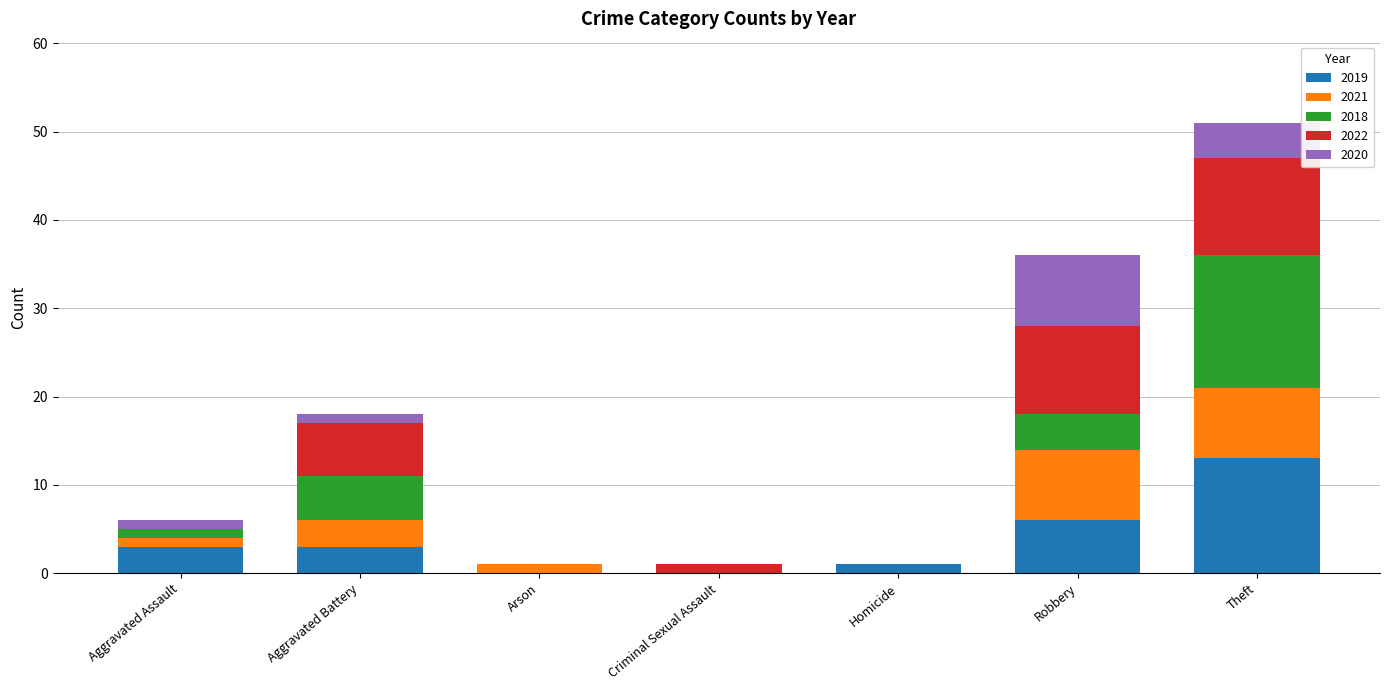

At which label does 2019 reach its peak?

Theft